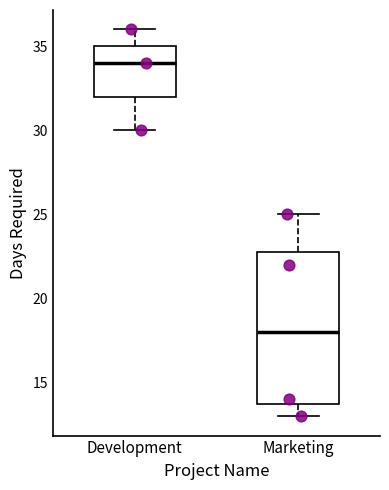

Where does the upper whisker of the box for Development end on the y-axis? The values are not printed on the chart, so give them approximately, as read against the axis.

36